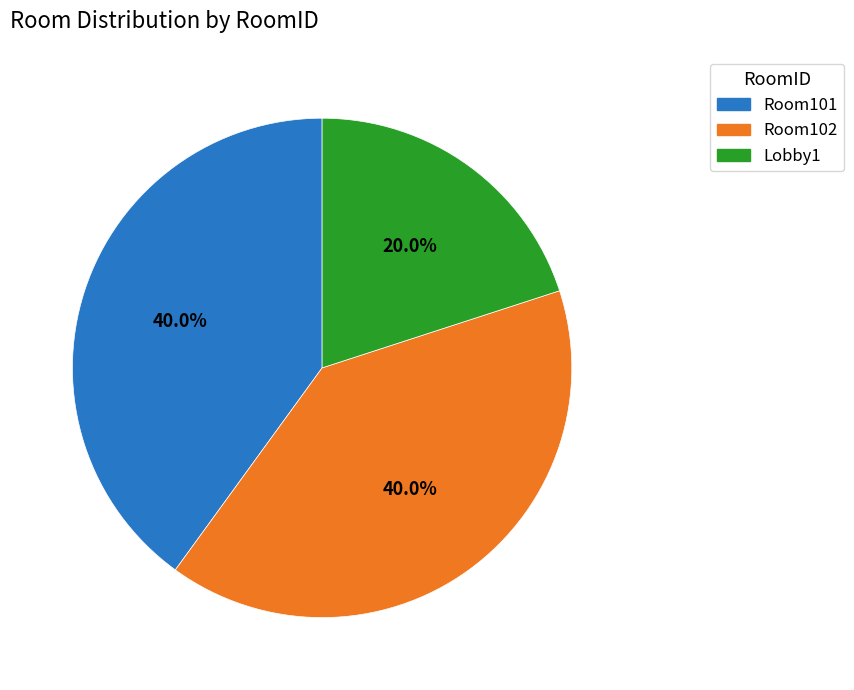

To the nearest percent, what percentage of the pie is Room102?

40%